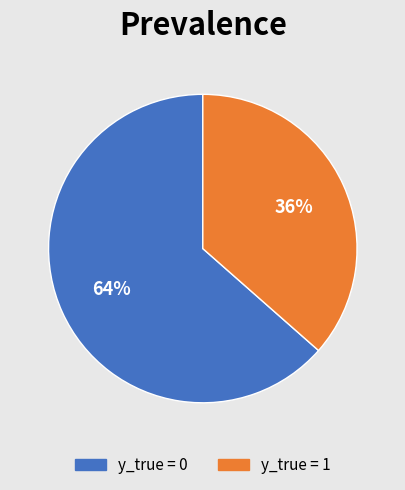

Approximately how many times larger is the value at y_true = 1 compared to y_true = 0?

0.6